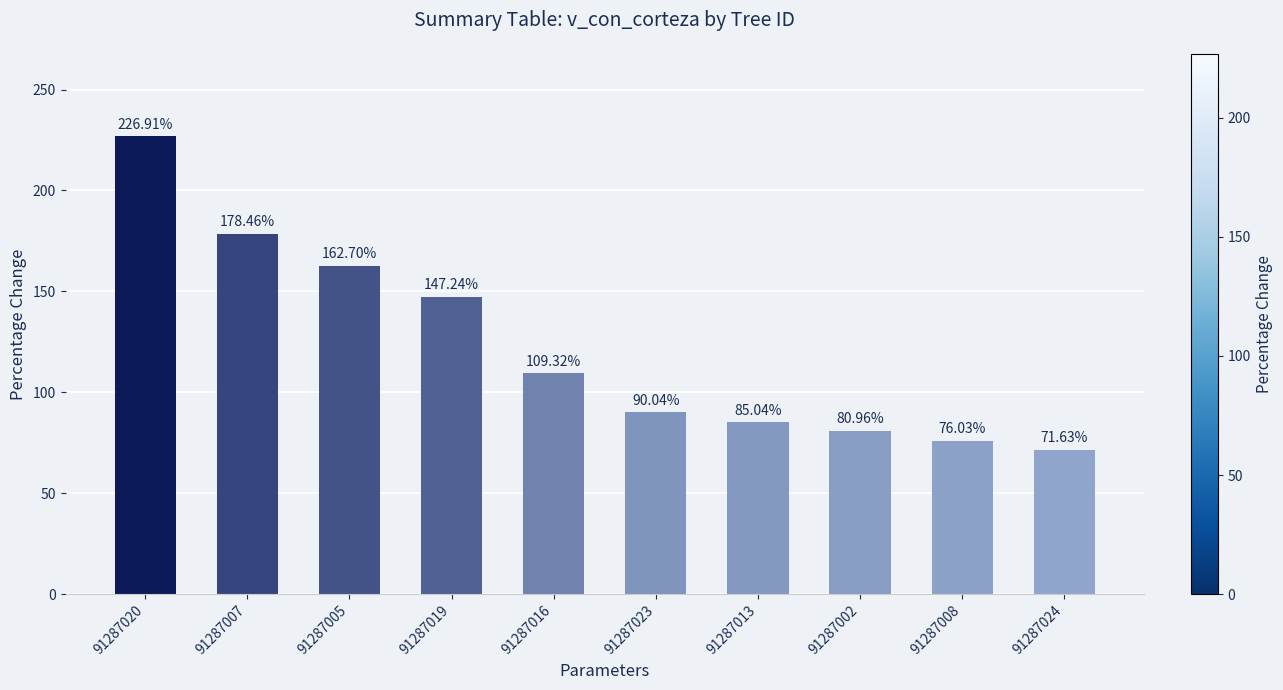

Is it true that the value at 91287005 is 162.7?

True